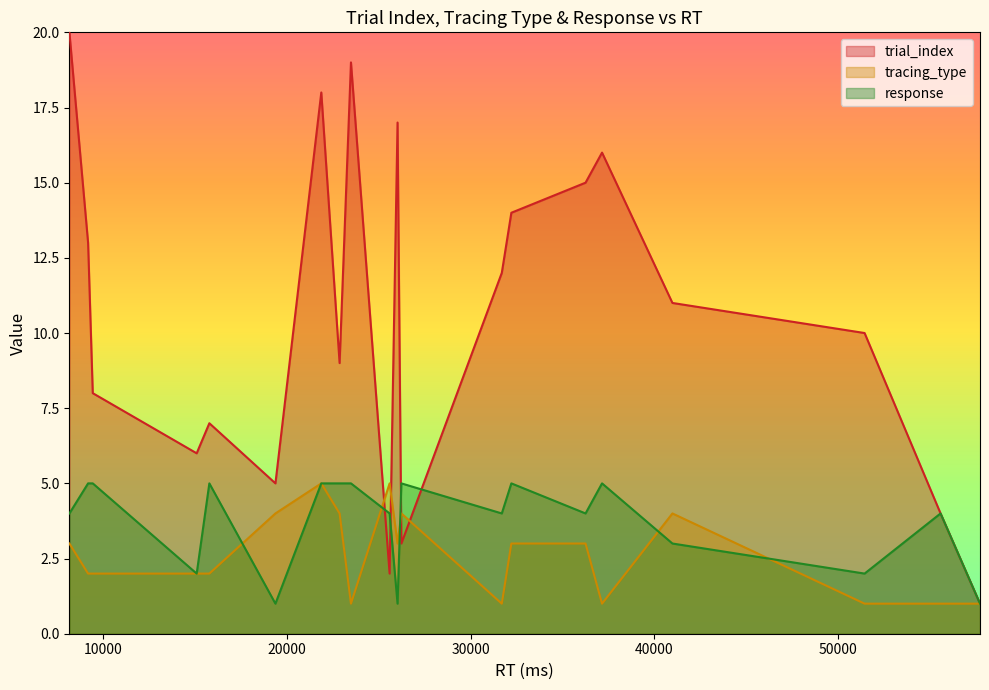

What are all the series names shown in the legend?

trial_index, tracing_type, response